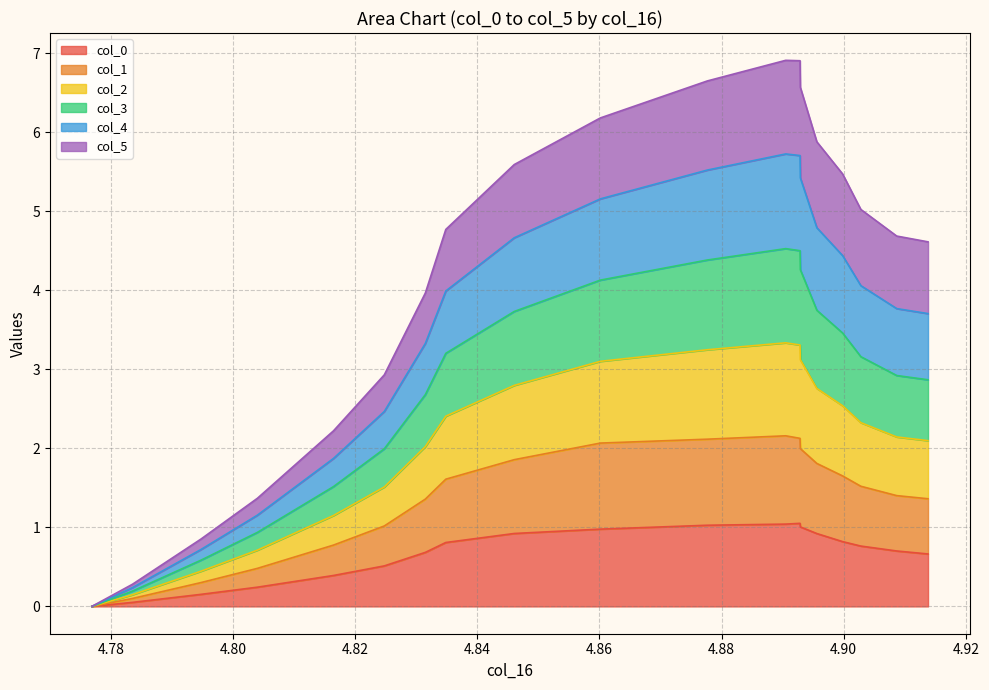

What is the maximum value for col_0?

1.1